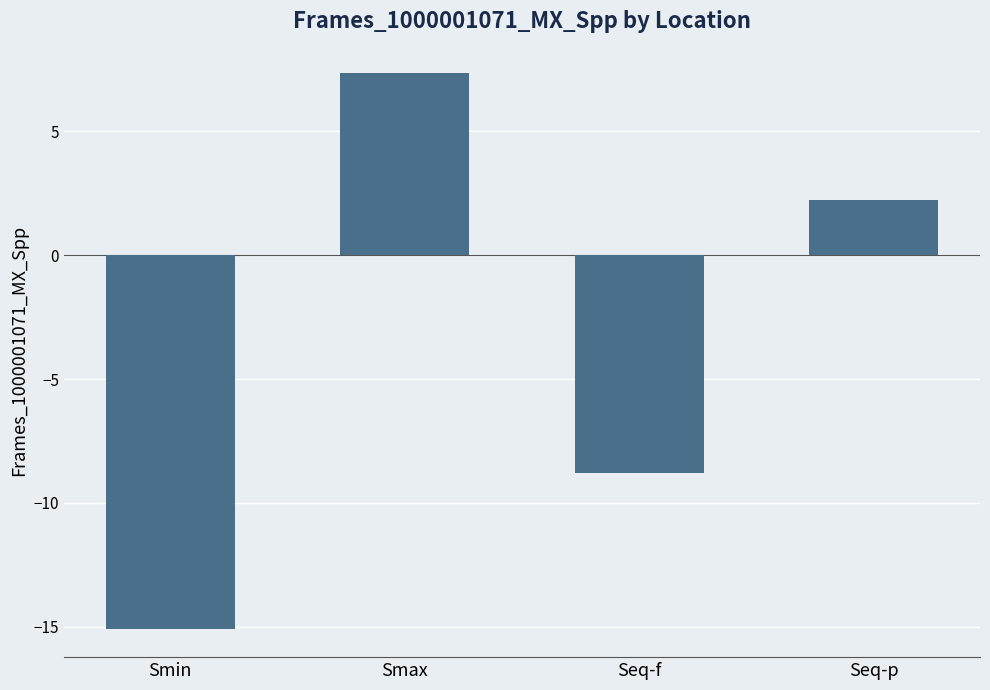

What is the difference between the second highest and minimum values?

17.3